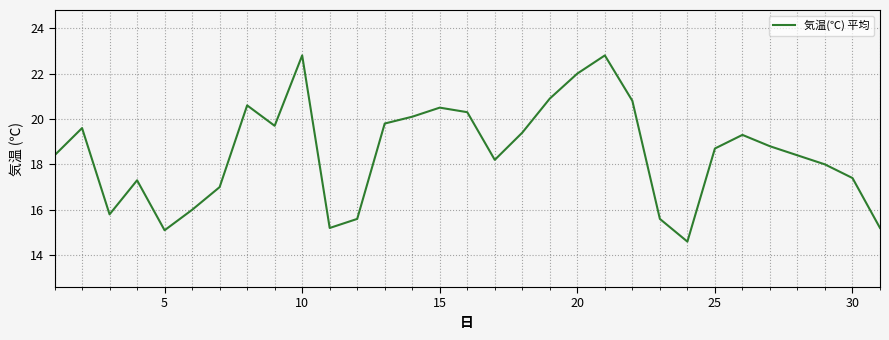

What is the difference between the maximum and minimum values?

8.2